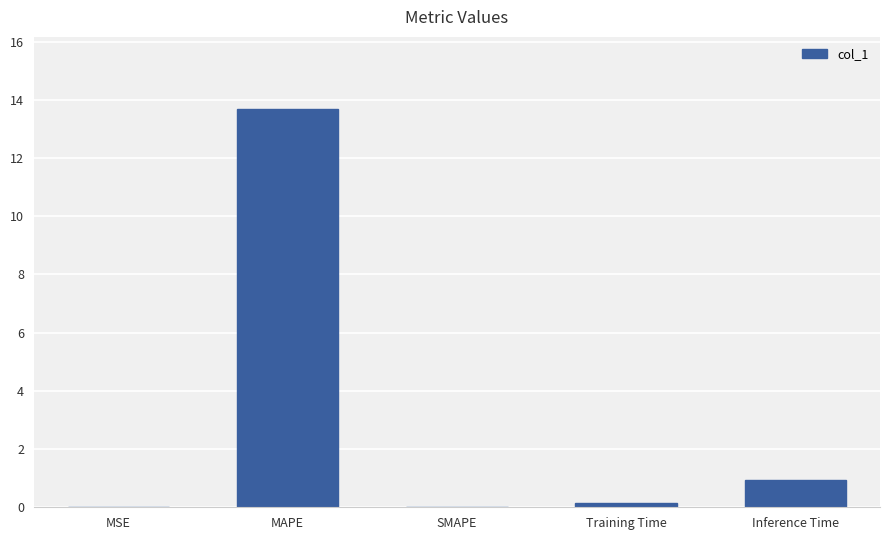

True or false: the data shows 3.5 at MAPE.

False